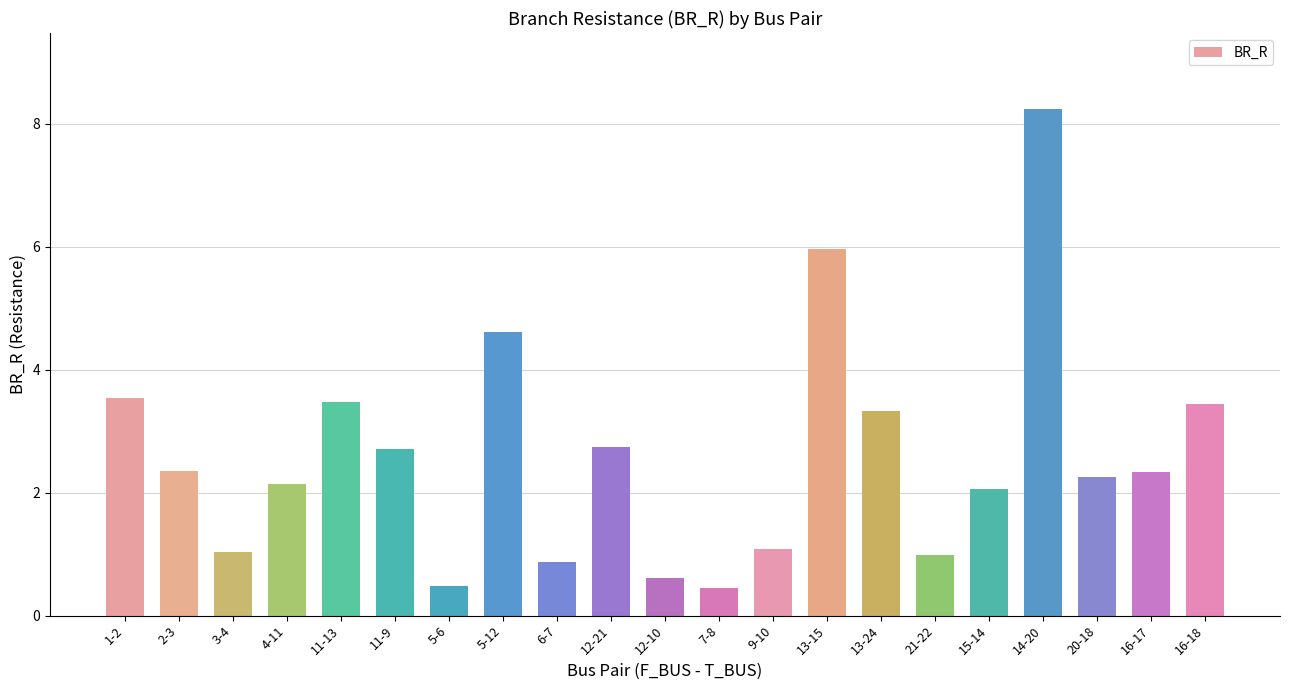

What is the smallest value displayed?

0.4